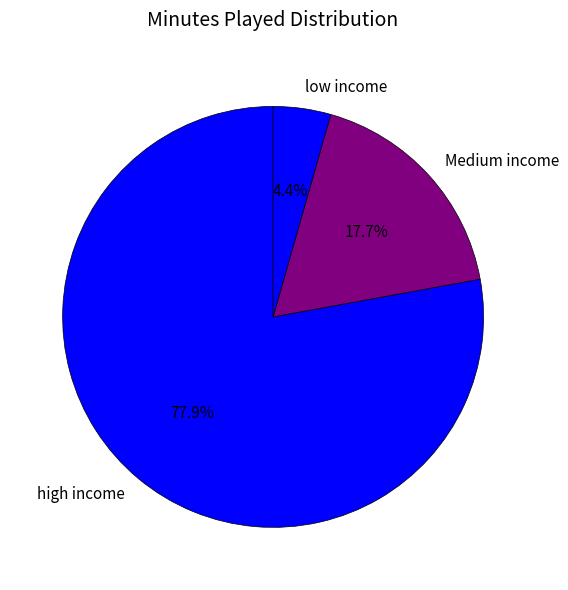

Is there a majority slice in this chart?

Yes